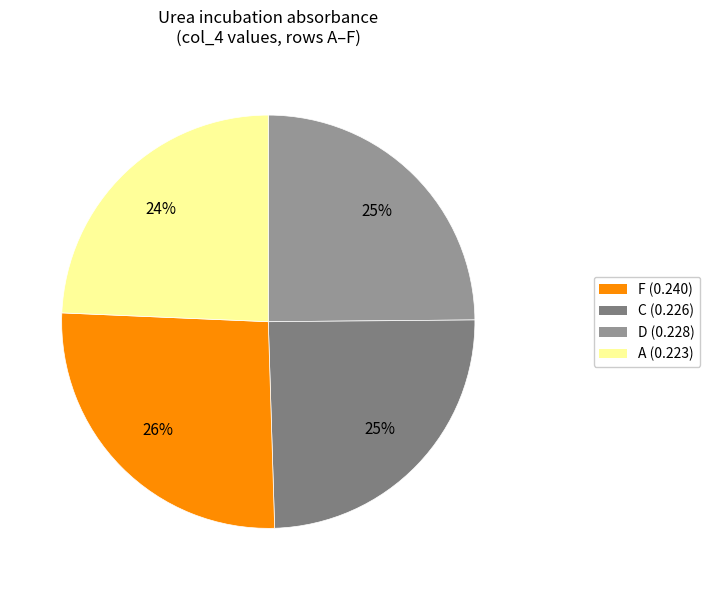

How many segments does this pie chart have?

4